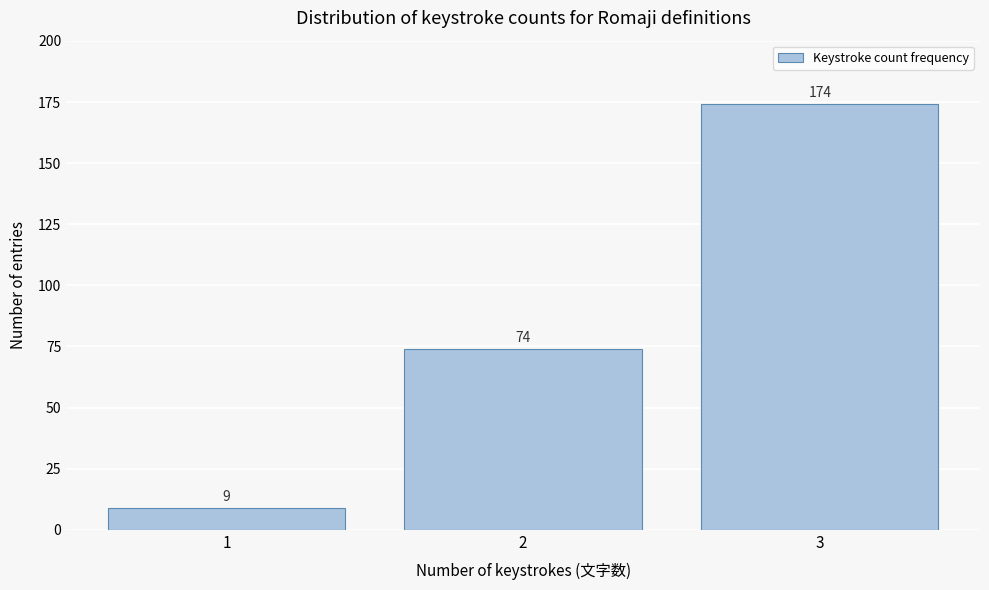

Which range on the x-axis has the tallest bar?

2.5 to 3.5